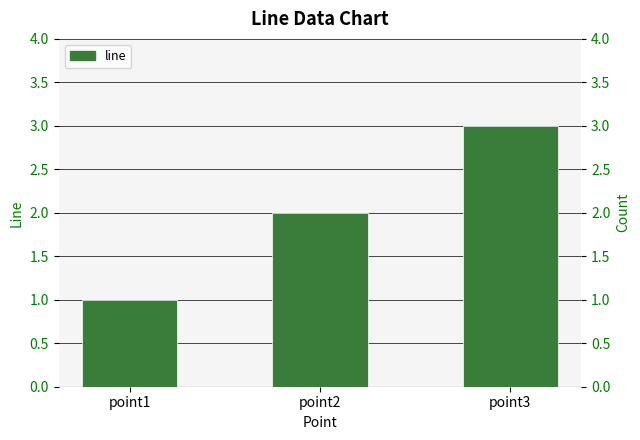

List the labels in order of value, smallest first.

point1, point2, point3